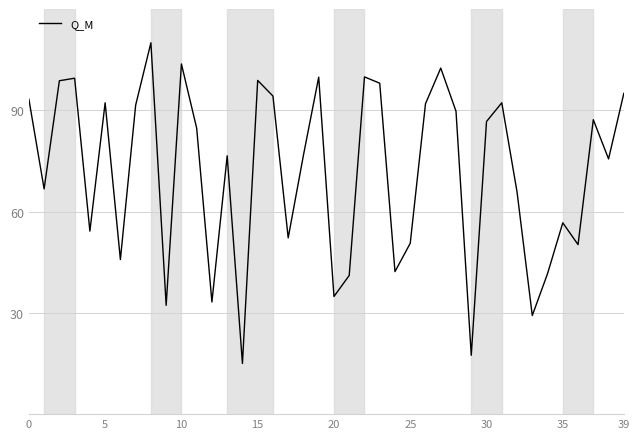

How many interior local peaks (higher than both neighbors) does the data have?

12